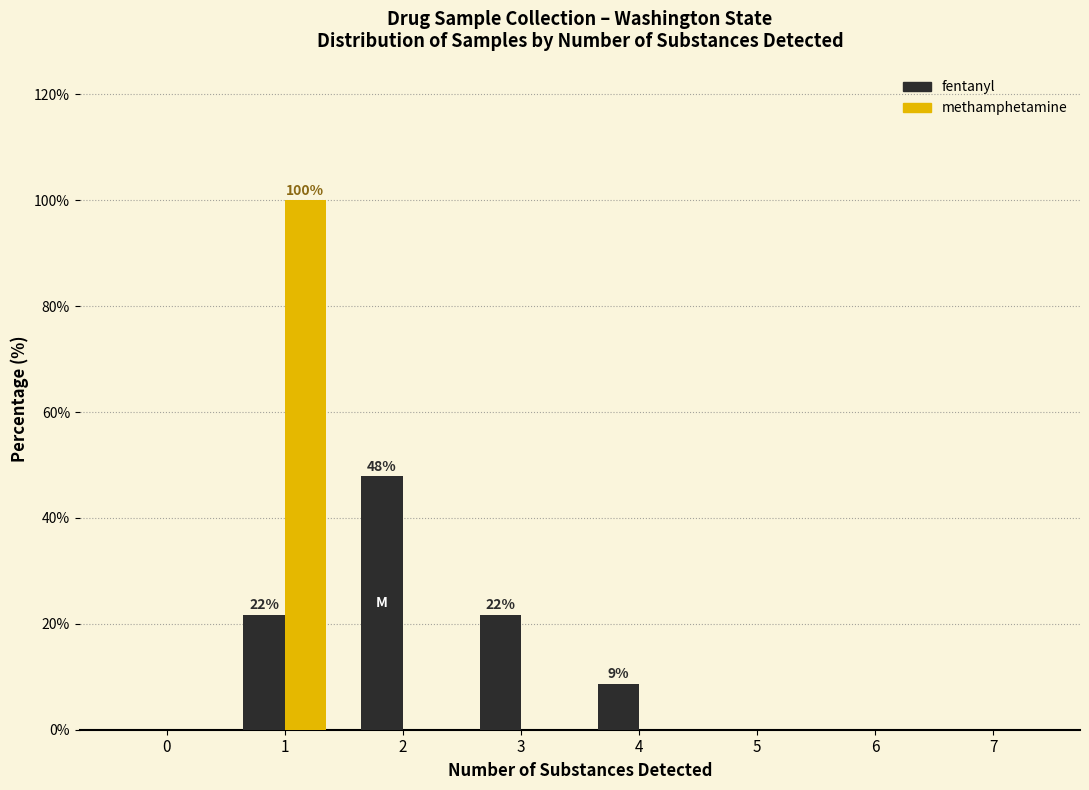

Reading left to right, transcribe all the data shown in this chart.

fentanyl: 0=0.0	1=21.7	2=47.8	3=21.7	4=8.7	5=0.0	6=0.0	7=0.0
methamphetamine: 0=0.0	1=100.0	2=0.0	3=0.0	4=0.0	5=0.0	6=0.0	7=0.0